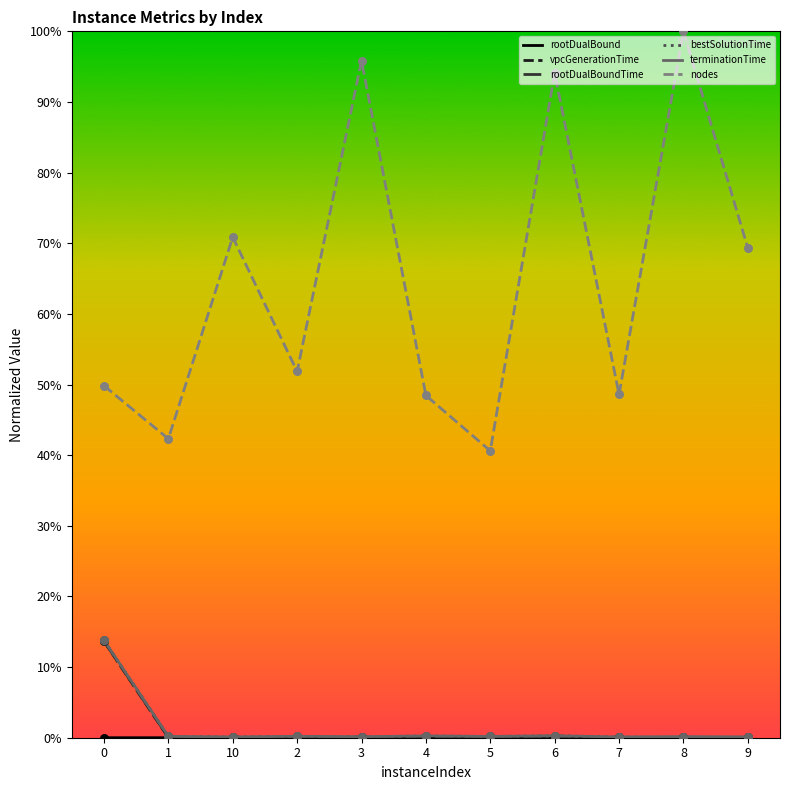

Which series has the largest range (max minus min)?

nodes